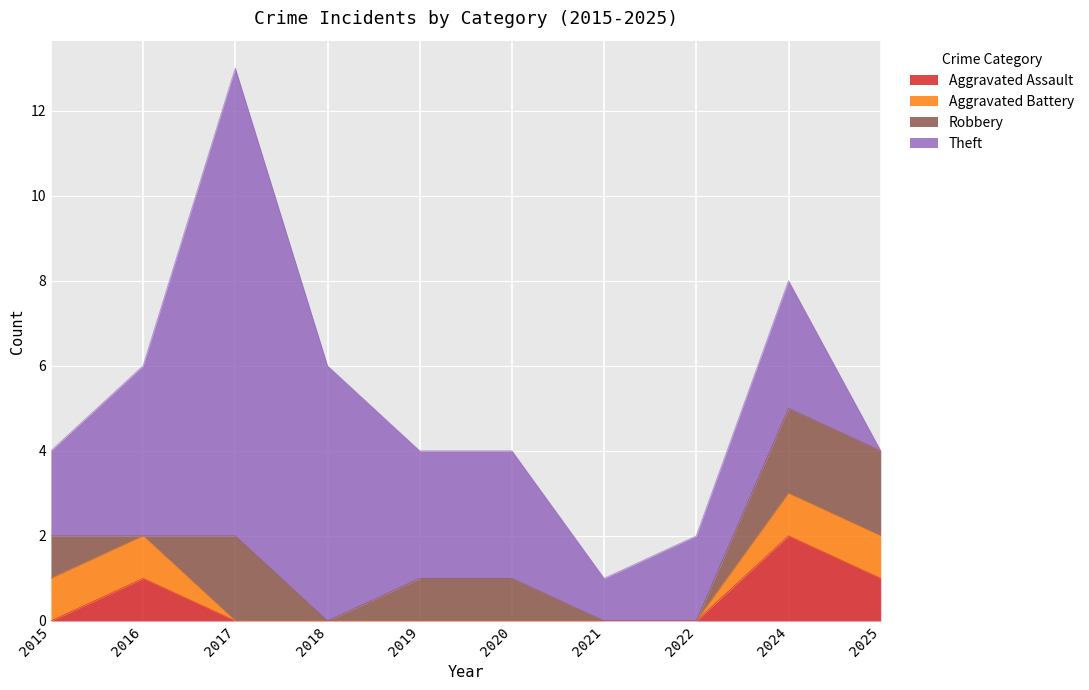

After their last crossing, which series has the higher values: Aggravated Battery or Robbery?

Robbery